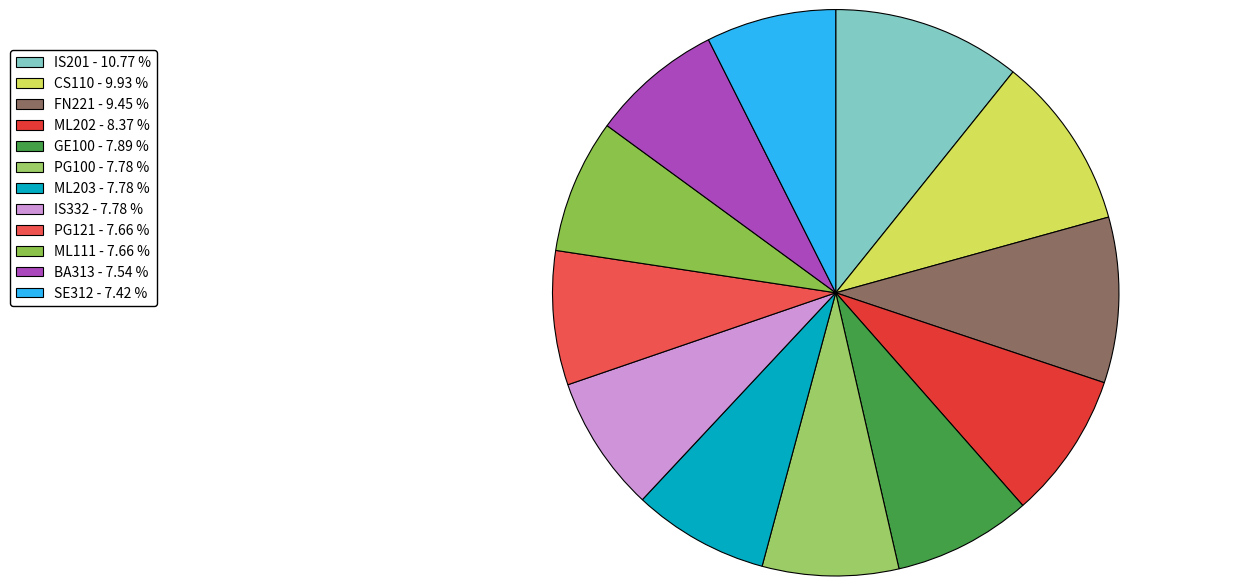

How many segments does this pie chart have?

12